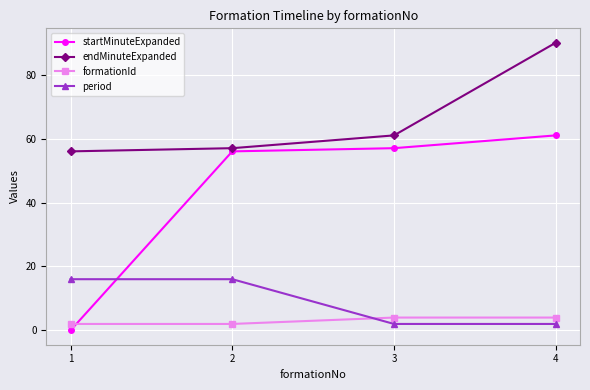

Where do period and formationId first cross each other?

2 and 3